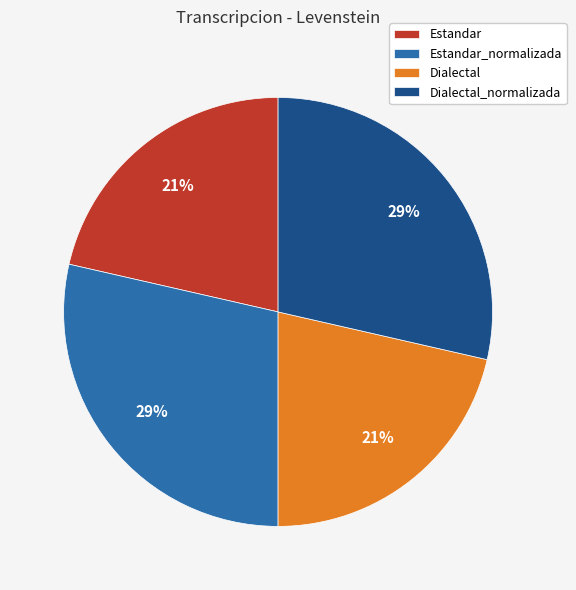

Is there any slice that represents more than half of the pie?

No